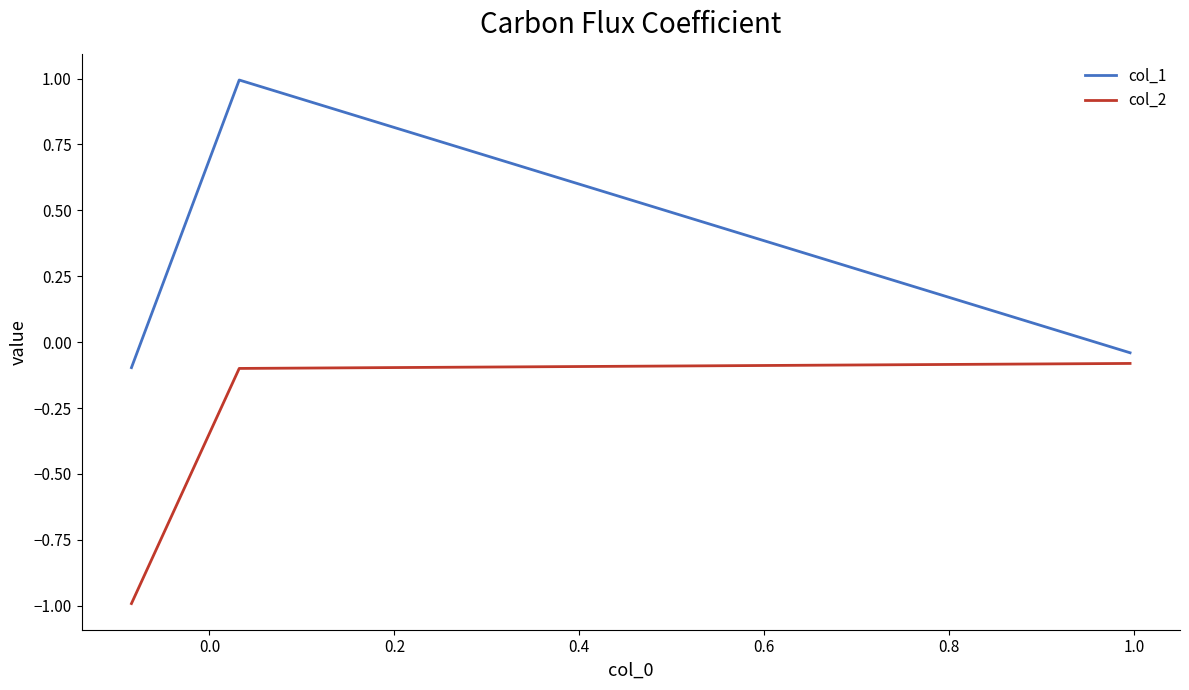

List the series in order of their peak value, lowest first.

col_2, col_1